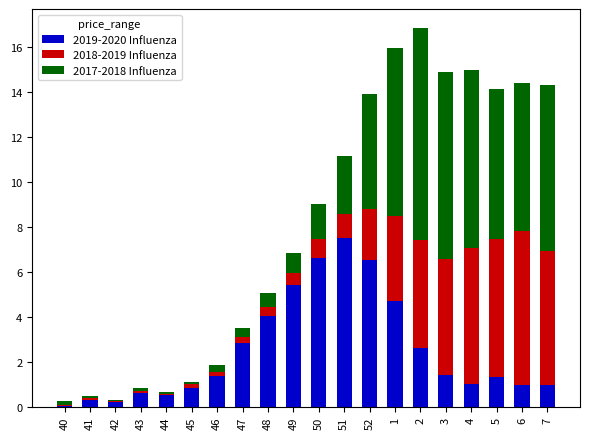

Are the bars grouped side by side (vs. stacked)?

No